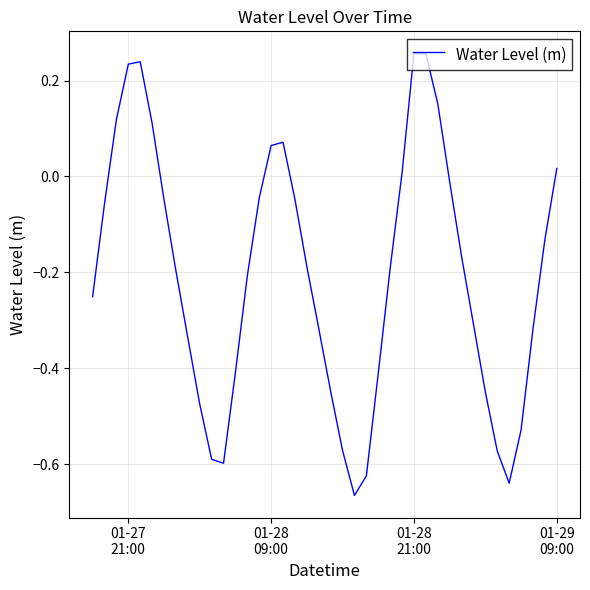

What is the difference between the maximum and minimum values?

0.9